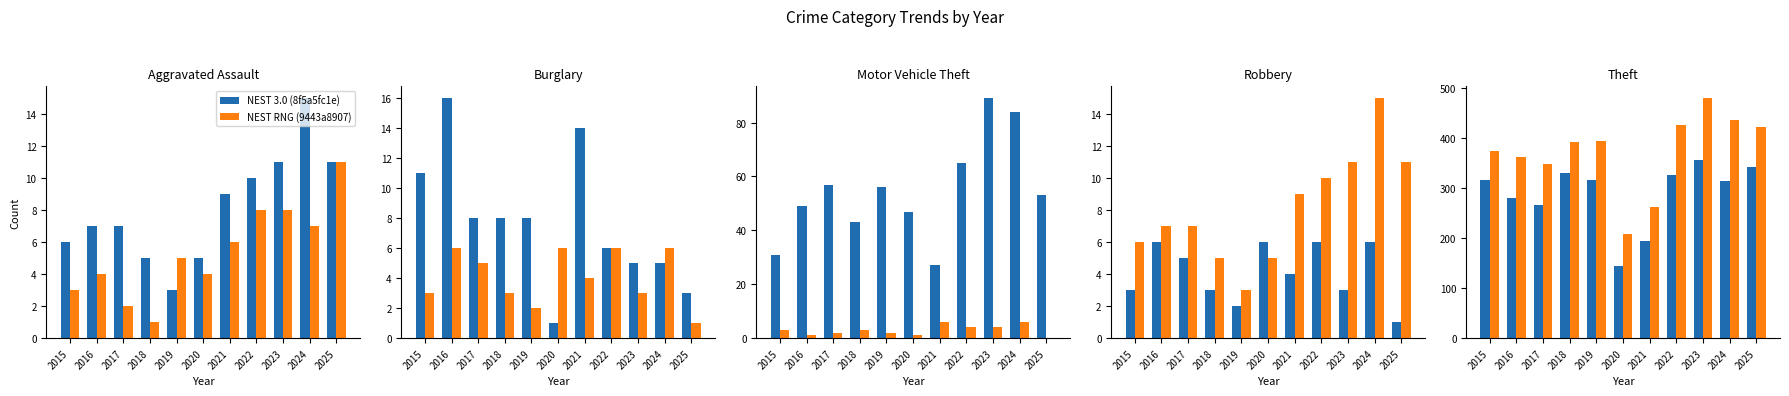

Are the bars grouped side by side (vs. stacked)?

Yes